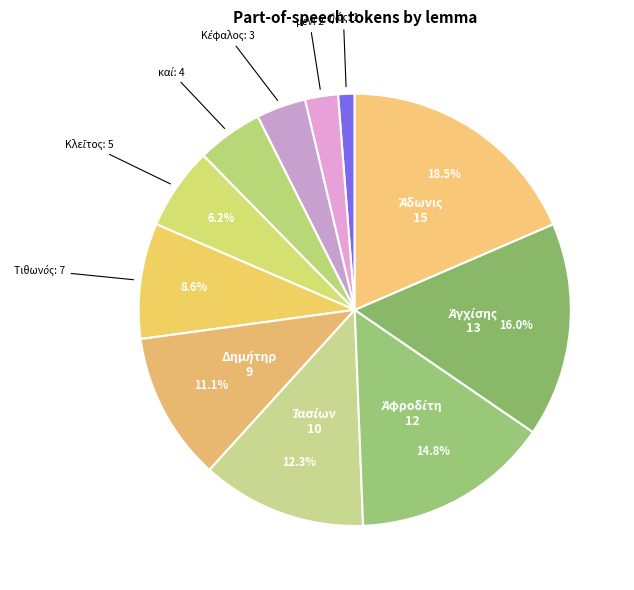

Does any single category account for the majority?

No